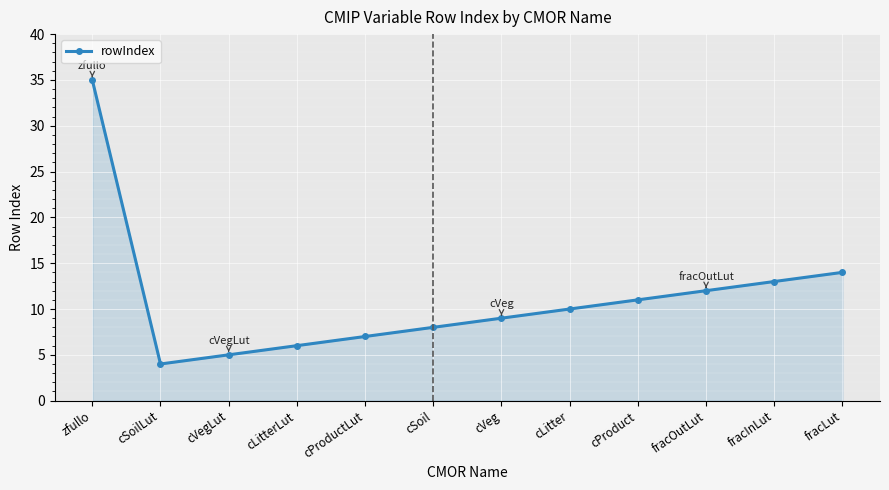

Between cProduct and cProductLut, which is larger?

cProduct